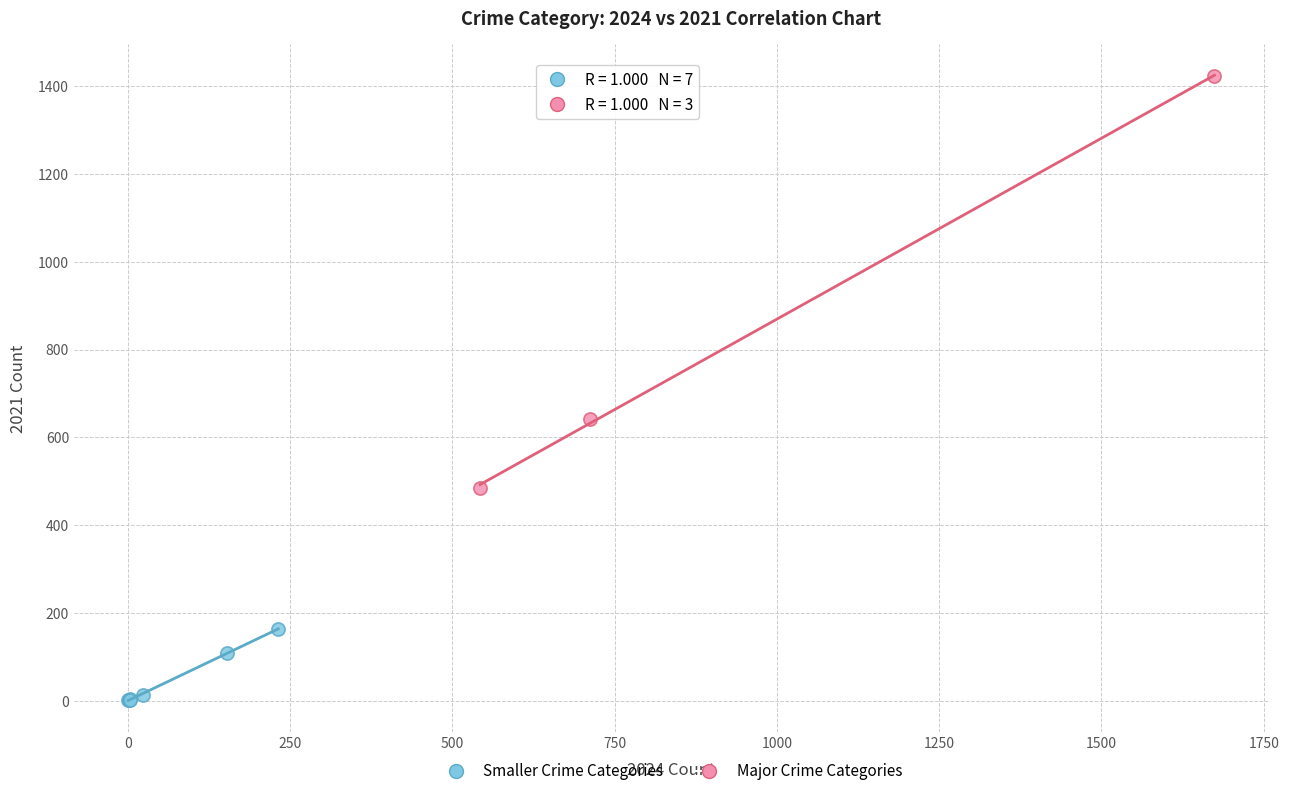

Which series contains the highest Y value?

Major Crime Categories